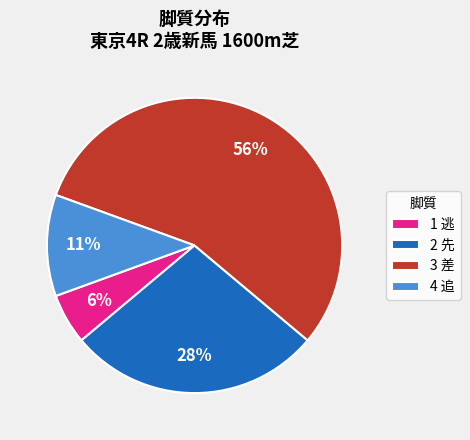

Does 1 逃 represent more than half of the total?

No